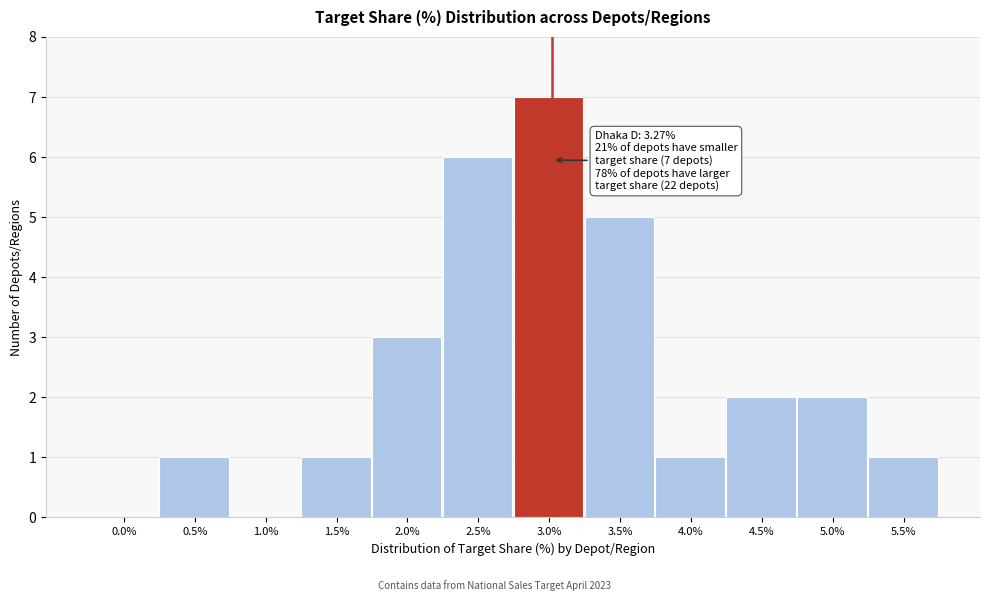

Reading left to right, transcribe all the data shown in this chart.

0.0%=0	0.5%=1	1.0%=0	1.5%=1	2.0%=3	2.5%=6	3.0%=7	3.5%=5	4.0%=1	4.5%=2	5.0%=2	5.5%=1